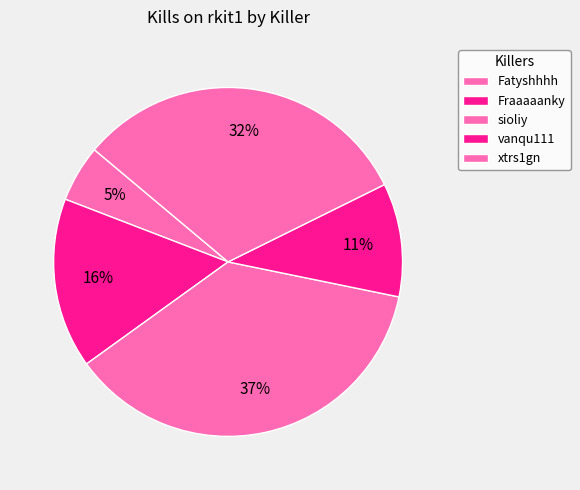

How many segments does this pie chart have?

5